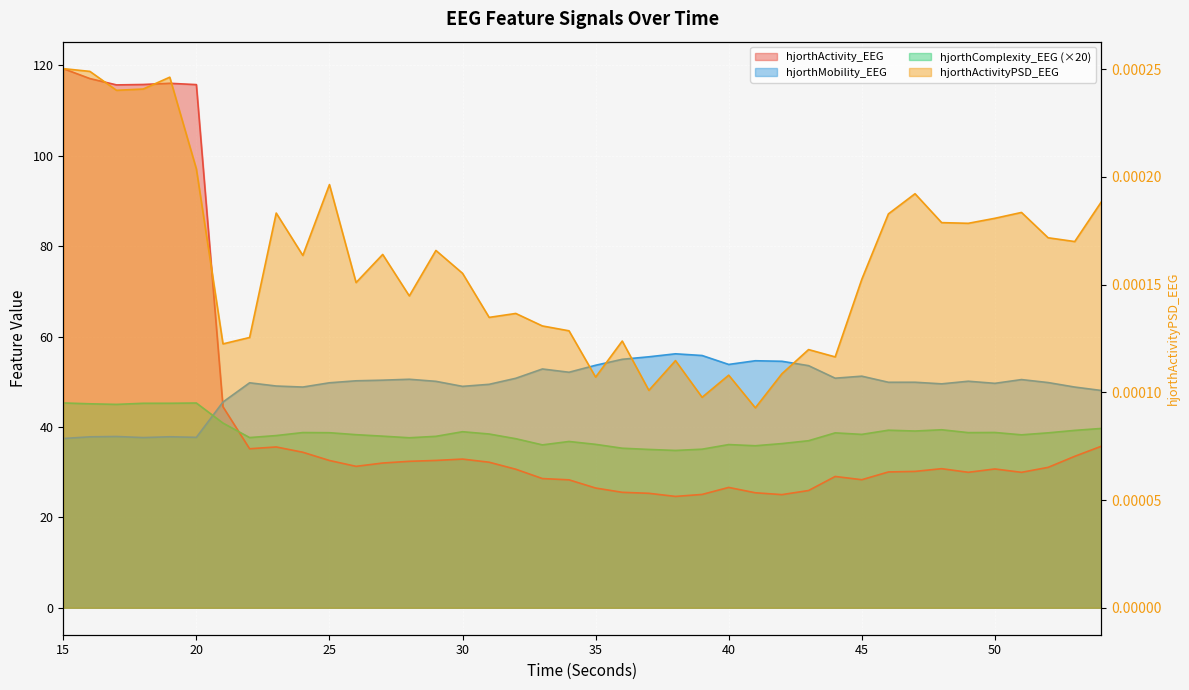

What is the sum of all hjorthComplexity_EEG values?

1554.8